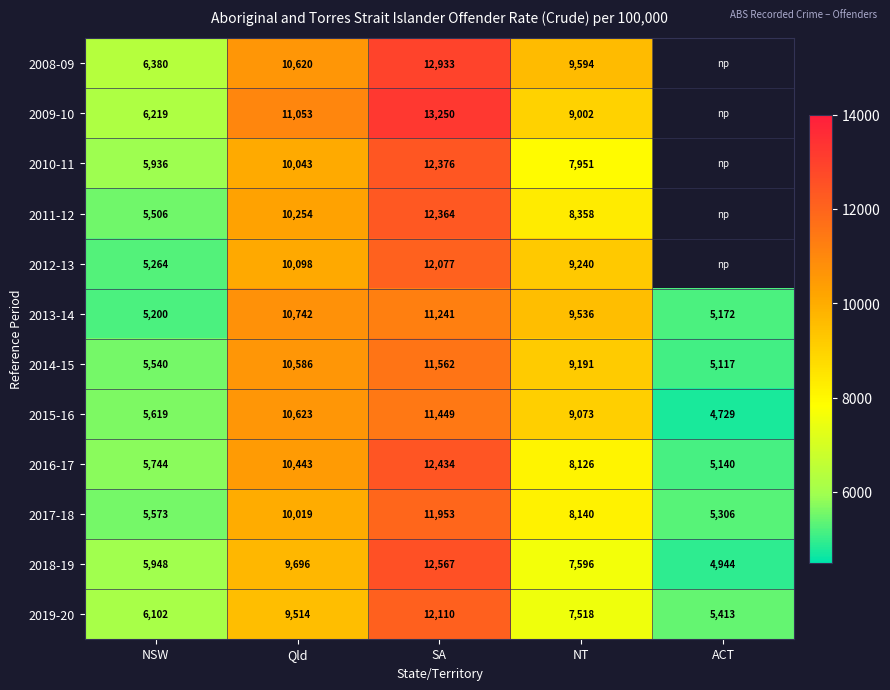

At which label is 2018-19 closest to 8755?

Qld